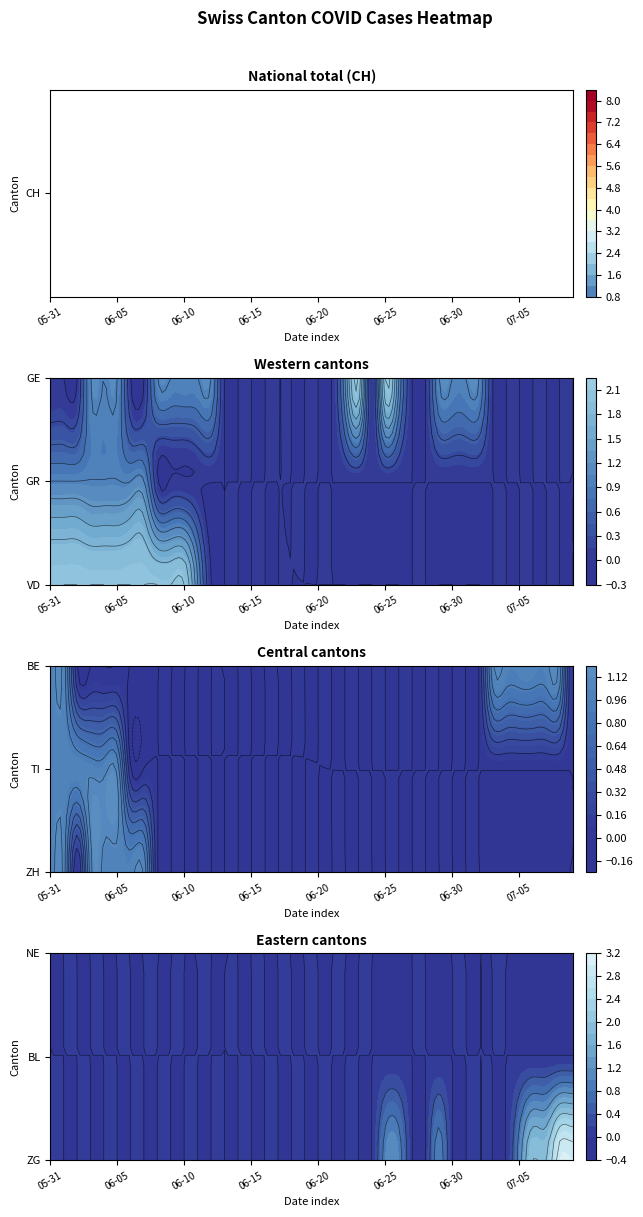

Which series has the widest spread of values?

CH